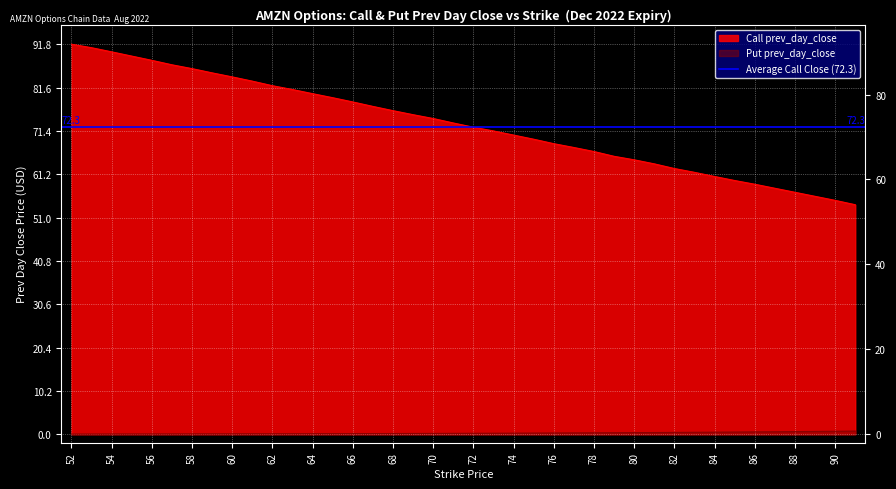

At which category is the sum across all series the highest?

52